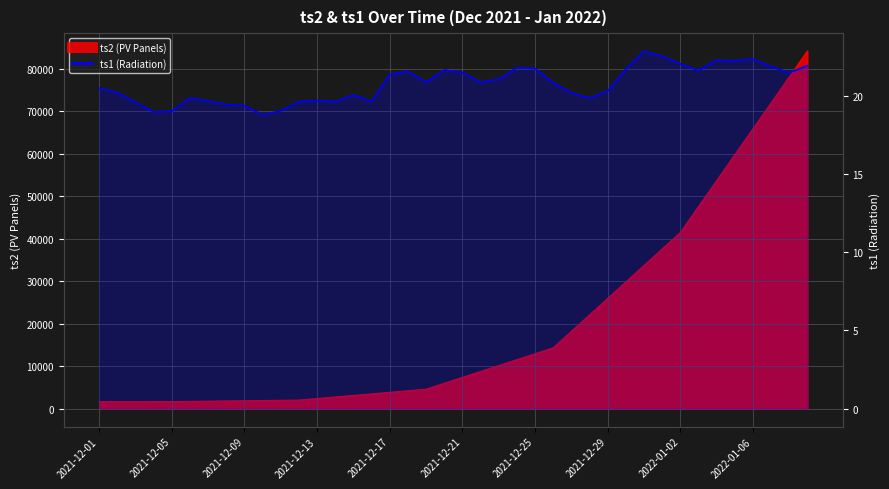

How many lines are shown in the chart?

1